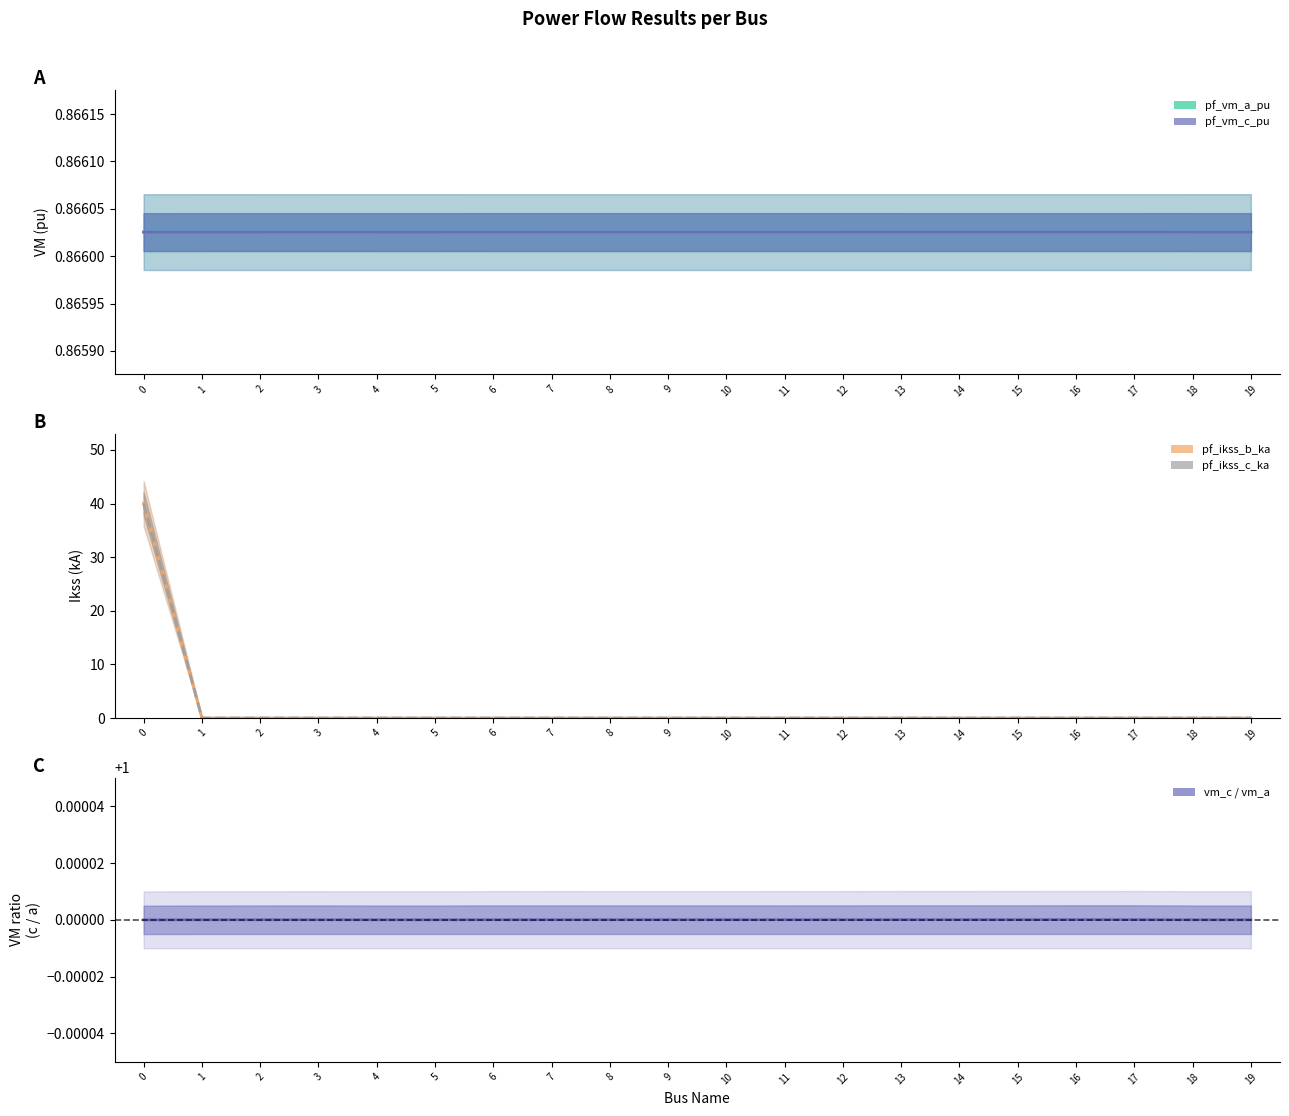

Does the chart have visible grid lines?

No